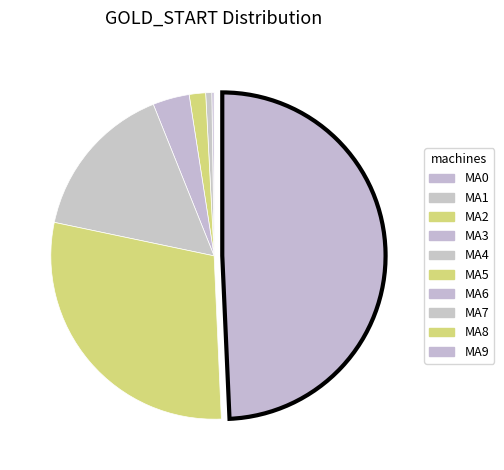

Which slice is the smallest?

MA0